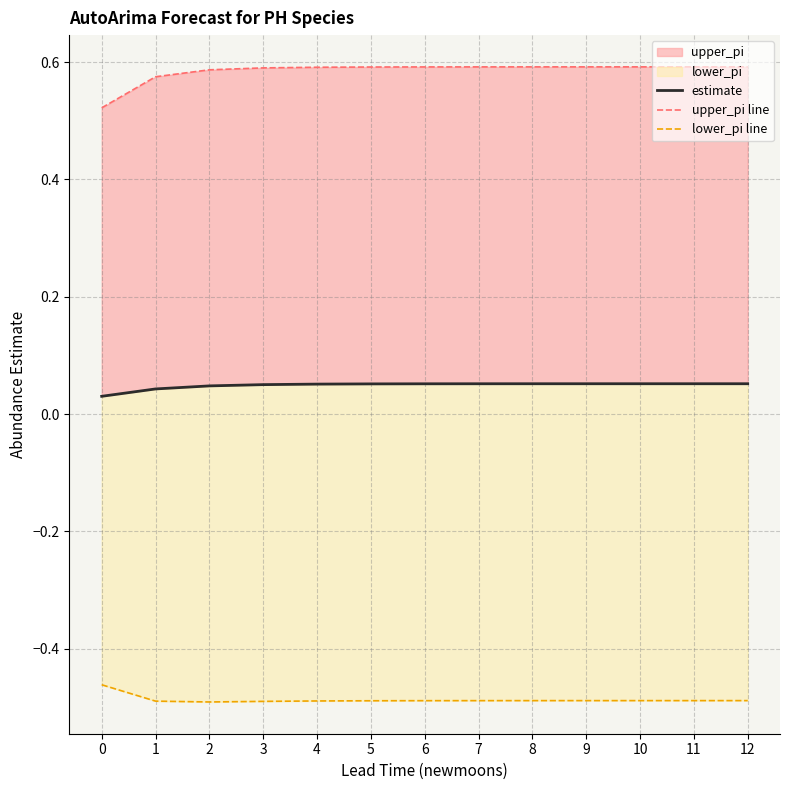

Is the value of lower_pi line at 9 greater than the value of upper_pi line at 11?

No